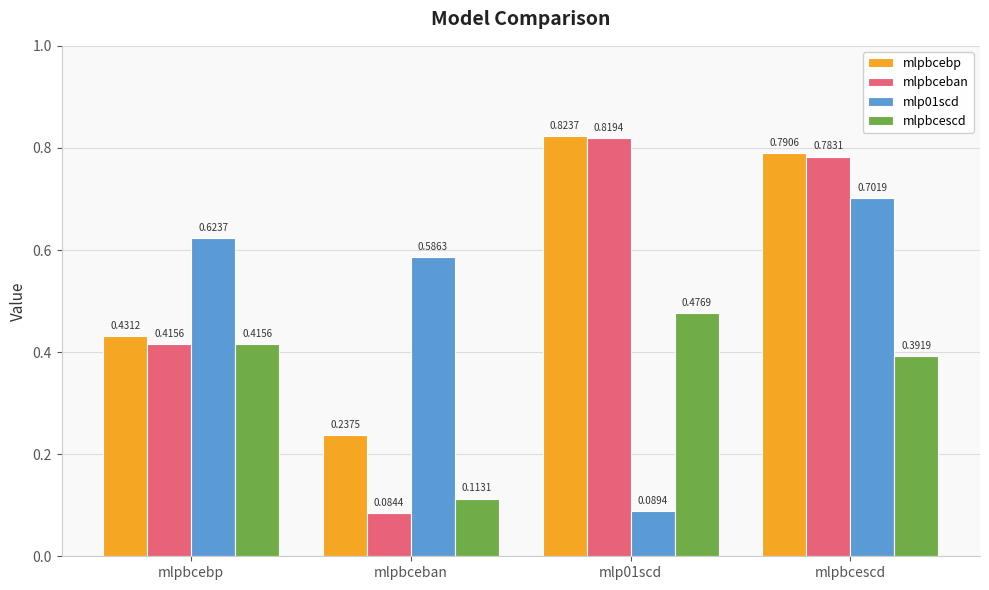

True or false: mlpbcescd has a value of 0.6 at mlpbcebp.

False